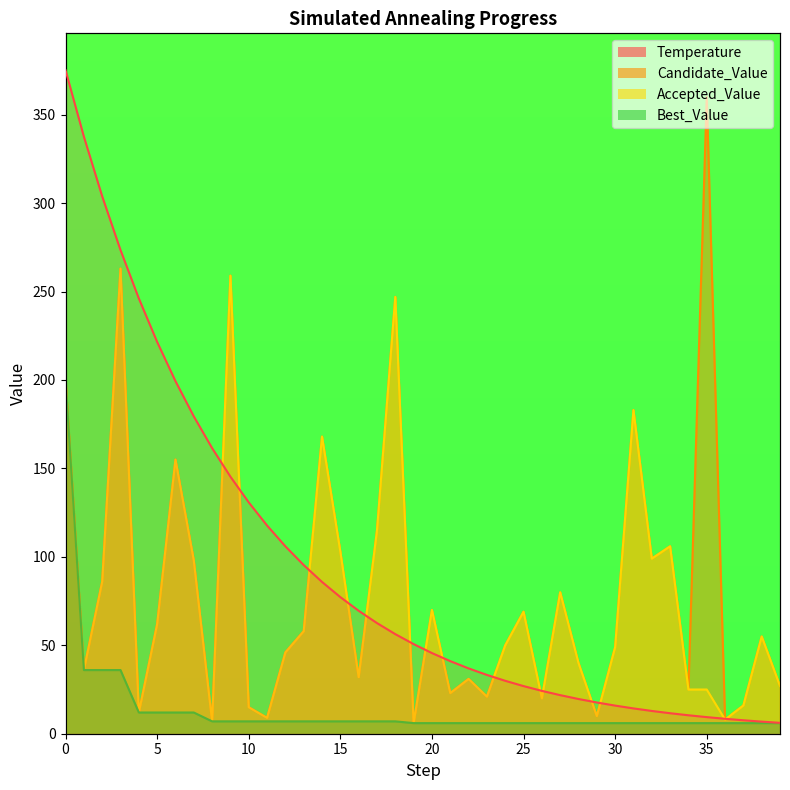

Rank the series at 23 from lowest to highest value.

Best_Value, Candidate_Value, Accepted_Value, Temperature